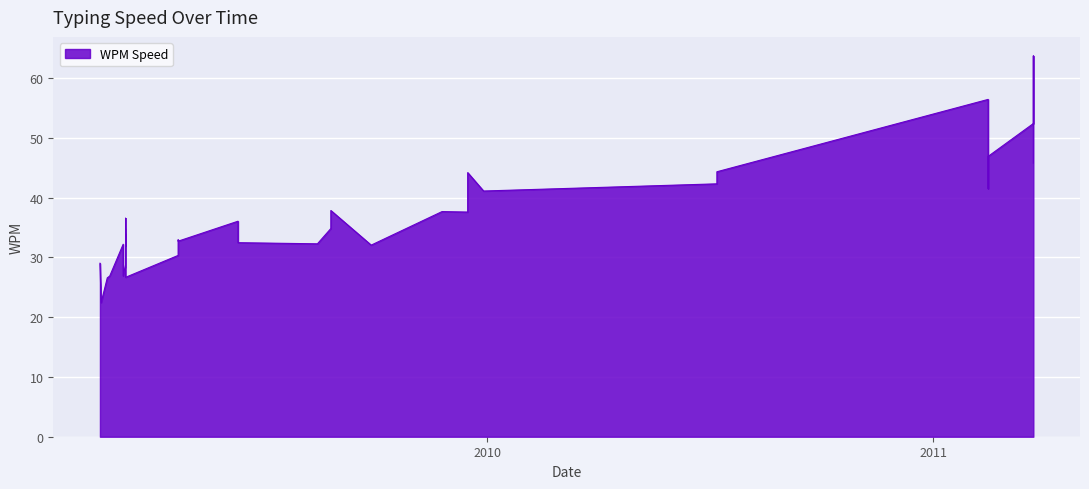

Rank the categories by value from highest to lowest.

2, 1, 6, 7, 3, 0, 9, 4, 5, 11, 14, 10, 8, 12, 18, 15, 13, 29, 20, 17, 32, 27, 21, 24, 25, 22, 19, 34, 16, 30, 31, 28, 23, 39, 26, 35, 36, 33, 37, 38